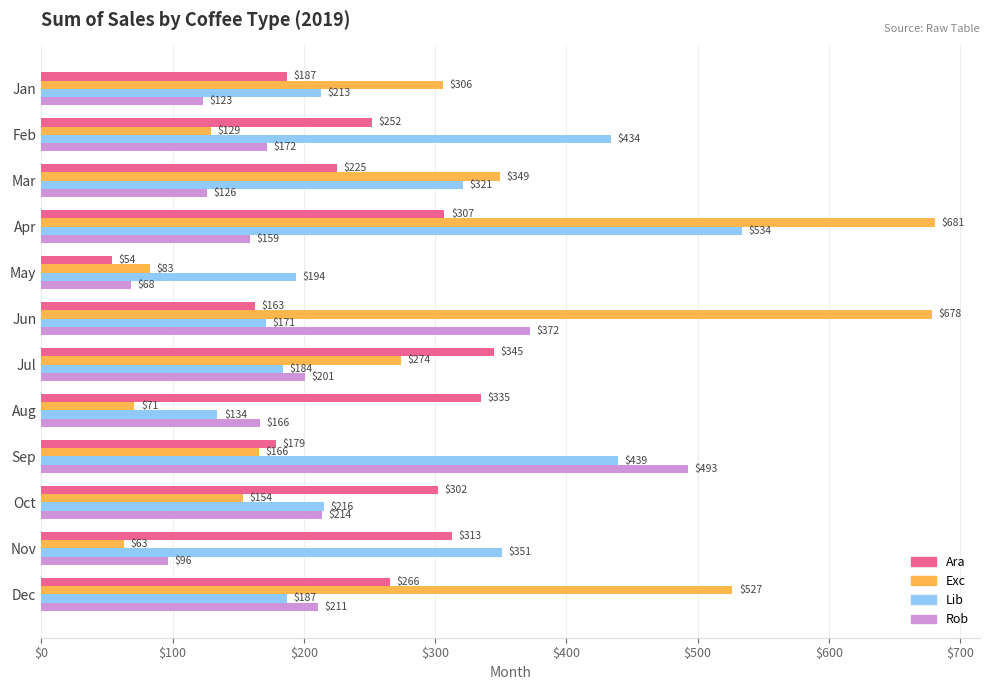

Which series has the largest range (max minus min)?

Exc